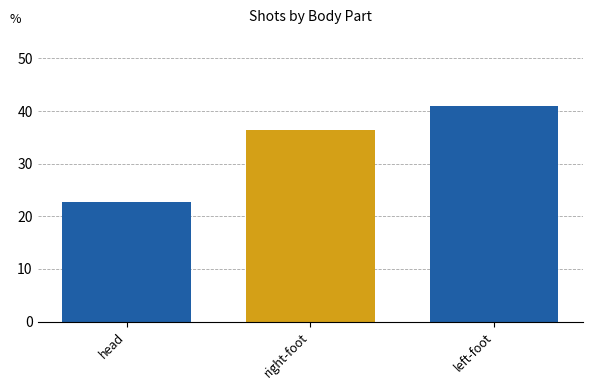

What is the ratio of the value at head to the value at left-foot?

0.6